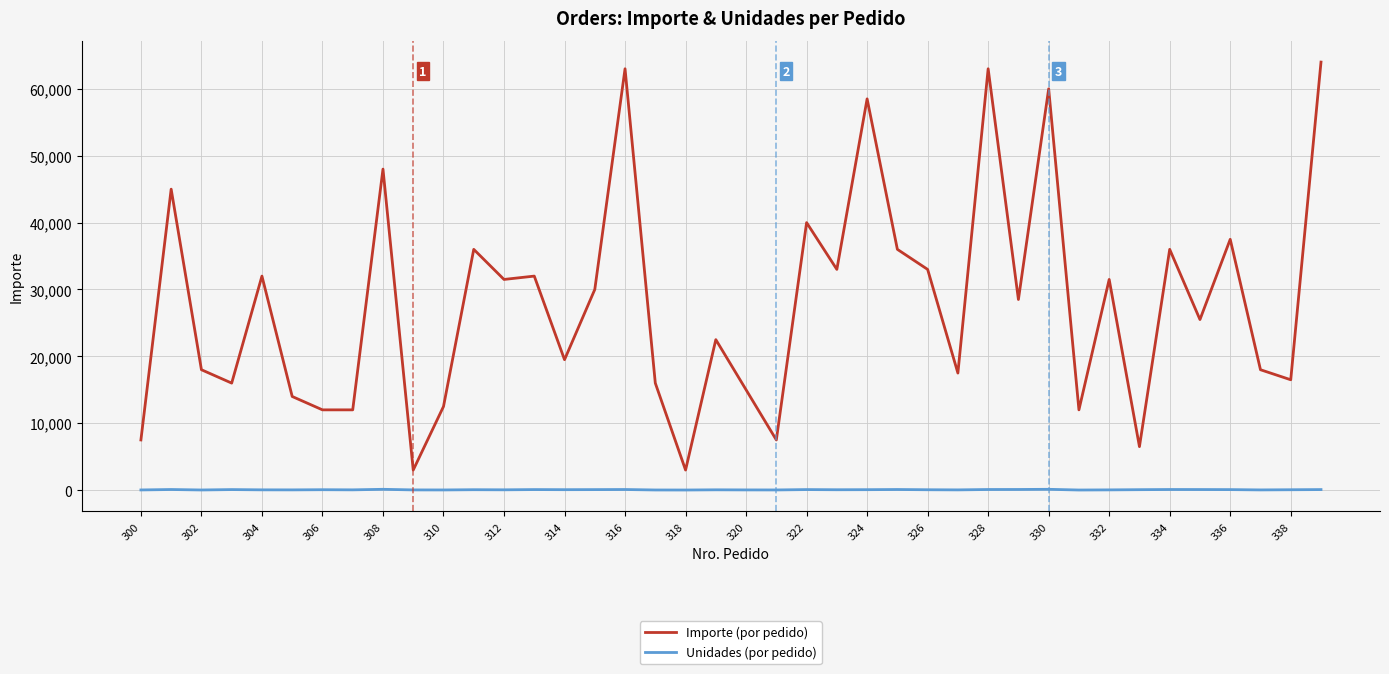

Which series has the largest range (max minus min)?

Importe (por pedido)